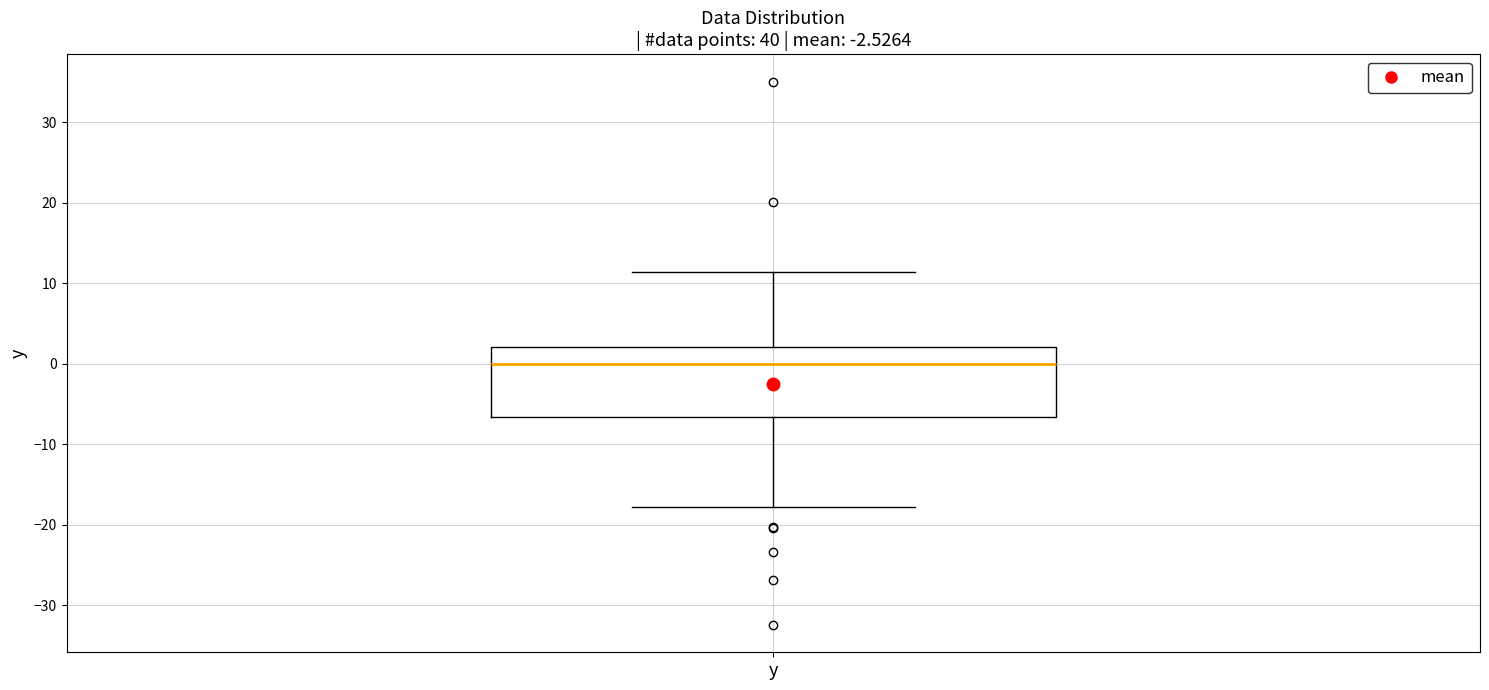

Transcribe this box plot: give where the median line is, the range the box spans, and where the two whiskers end, as read against the y-axis. The values are not printed on the chart, so give them approximately, as read against the axis.

median 0, box -7 to 2, whiskers -18 to 11